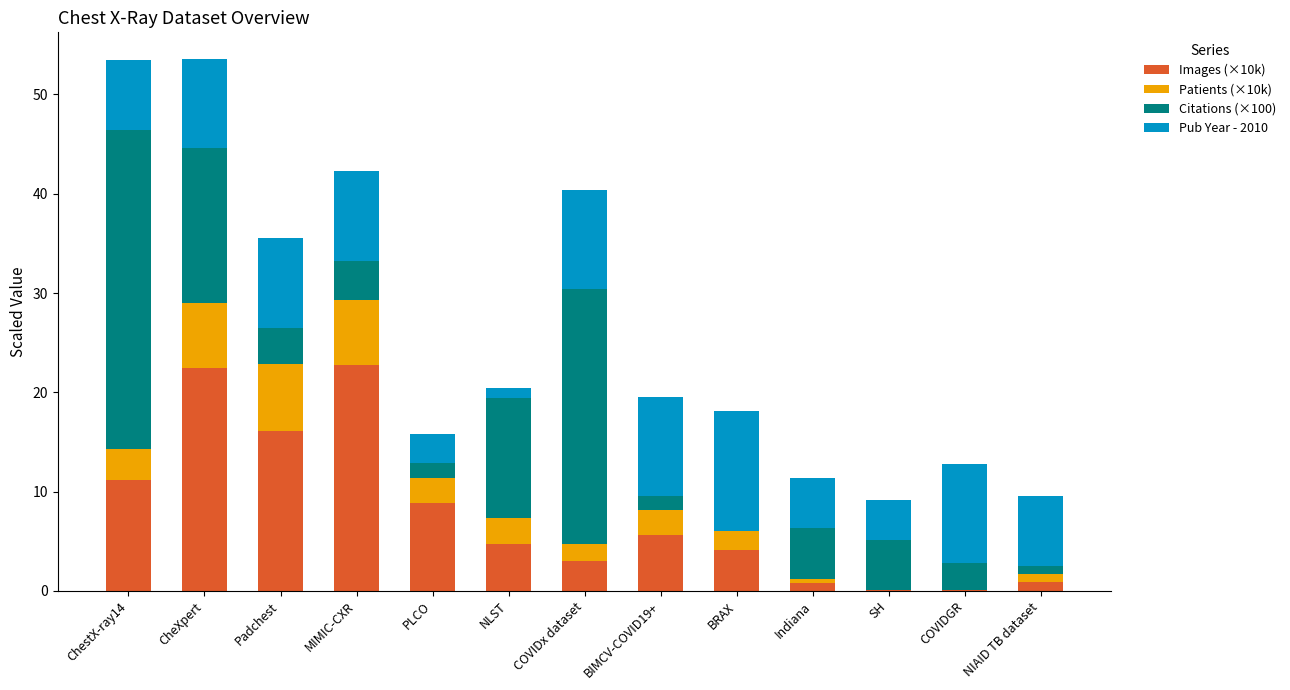

What is the total value across all series at CheXpert?

53.6